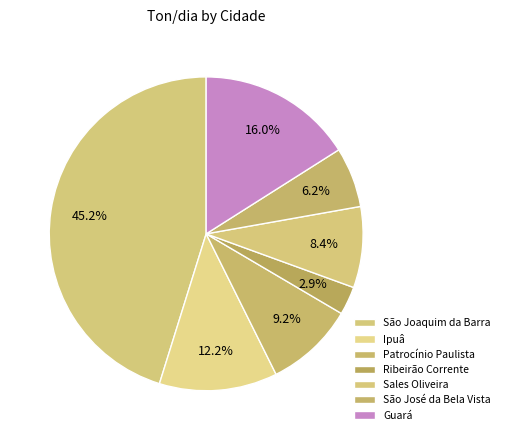

Does Guará represent more than half of the total?

No